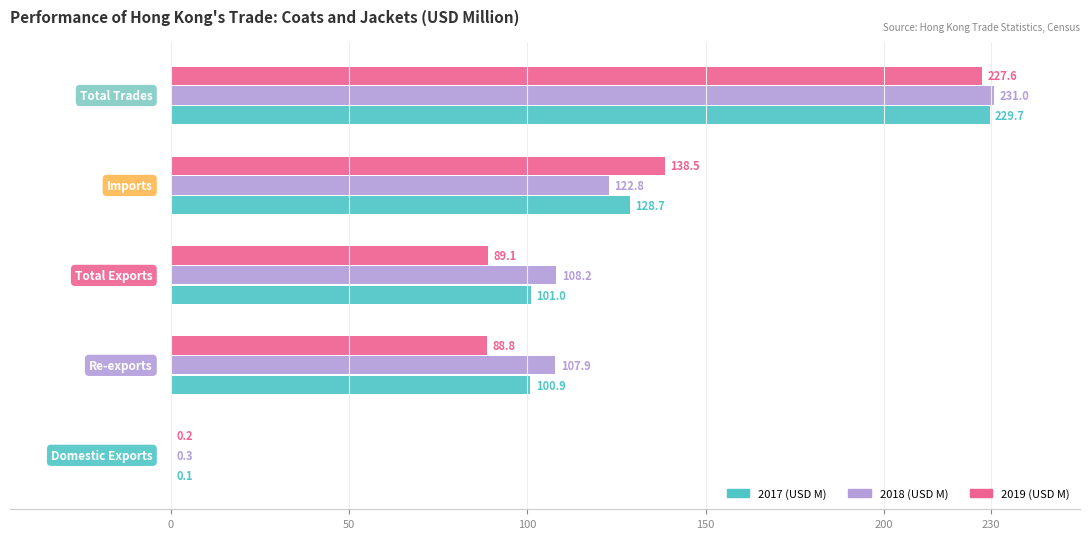

Which series has the largest total across all categories?

2018 (USD M)